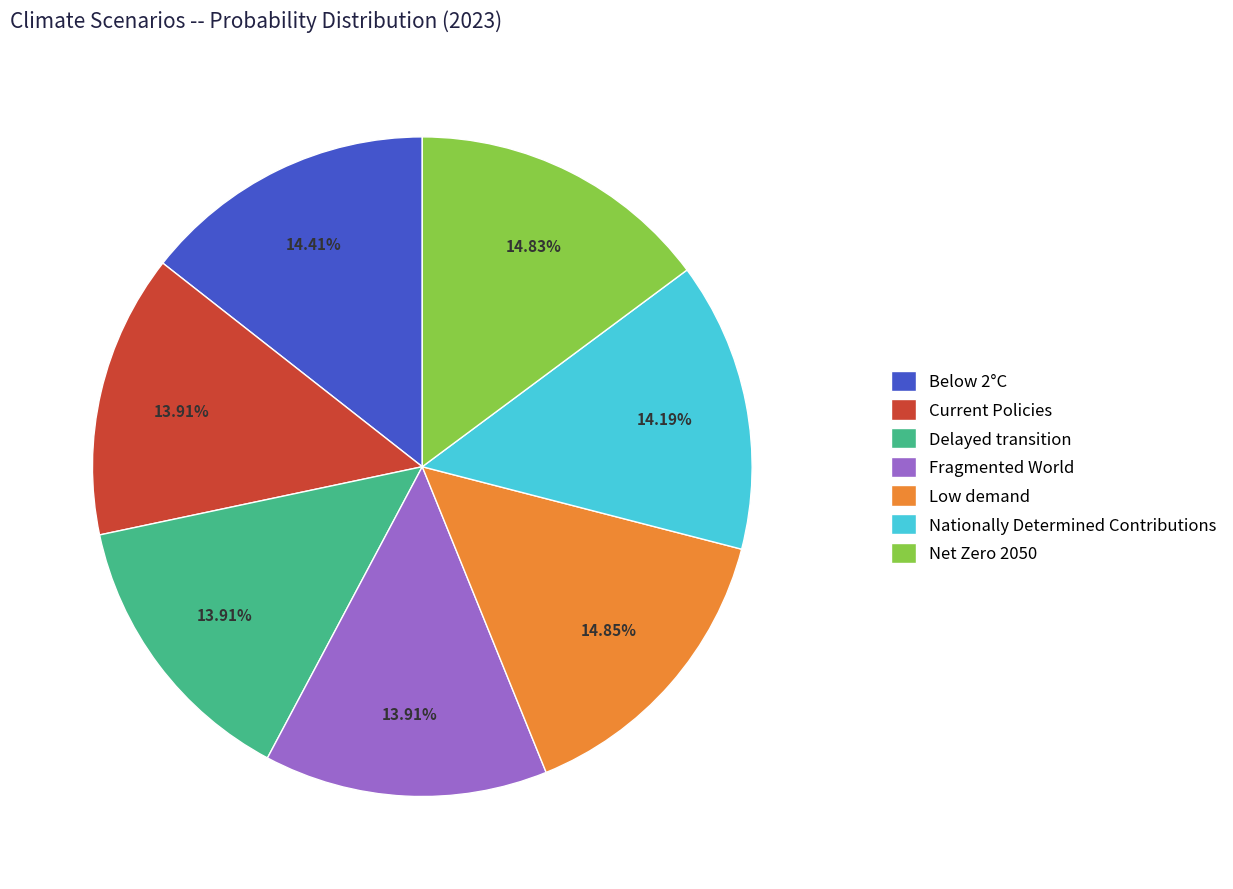

Count the number of slices in the pie.

7